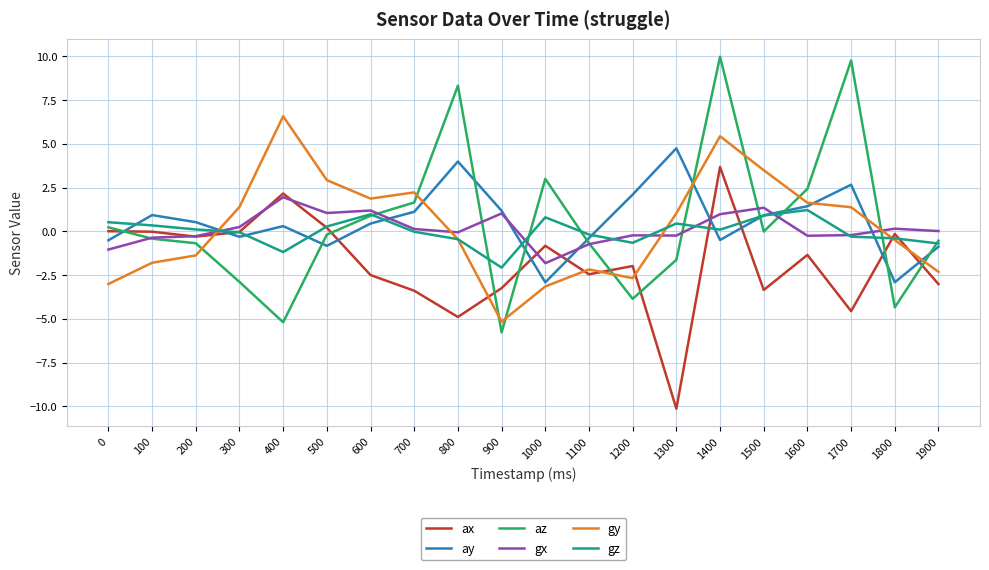

What is the maximum value shown in the chart?

10.0